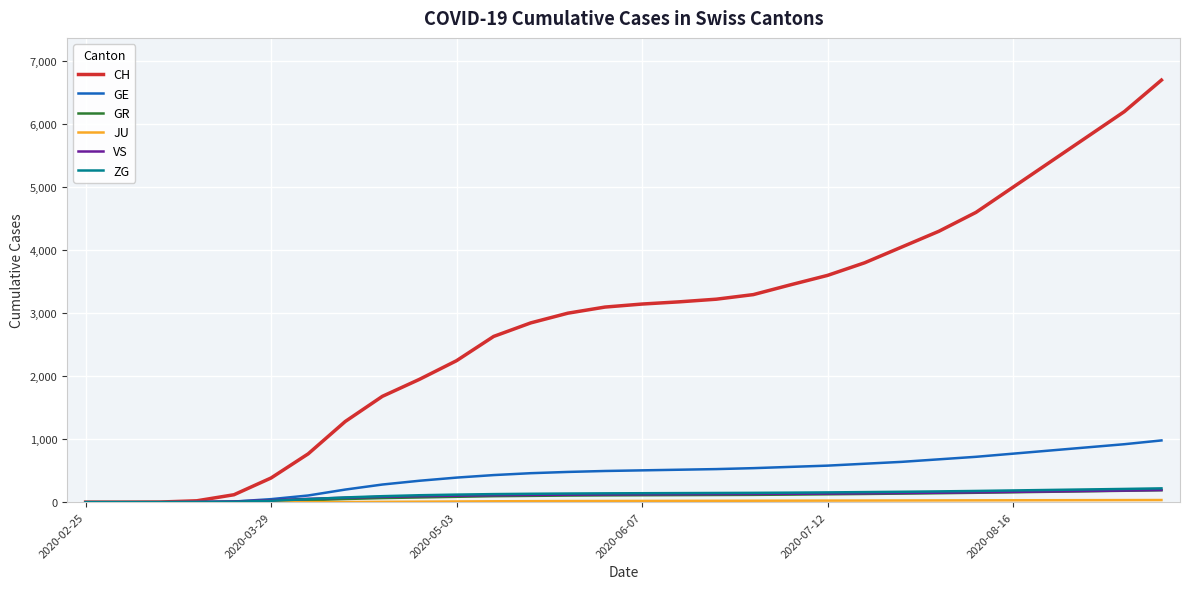

Which series has the largest total across all categories?

CH